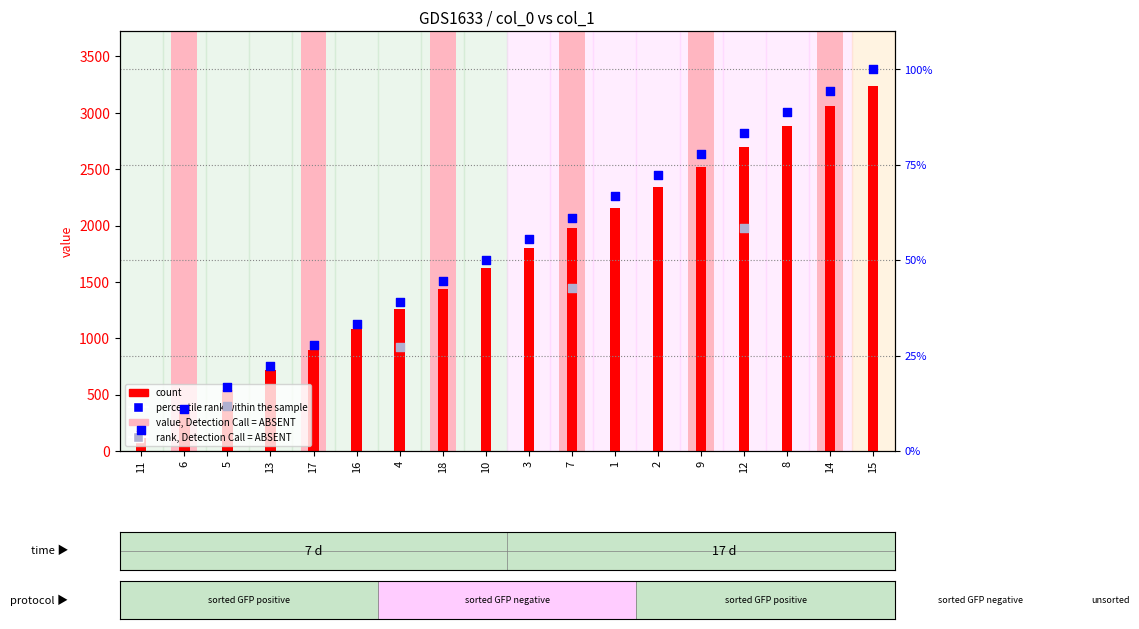

Which series has the largest Y range (max minus min)?

value, Detection Call = ABSENT